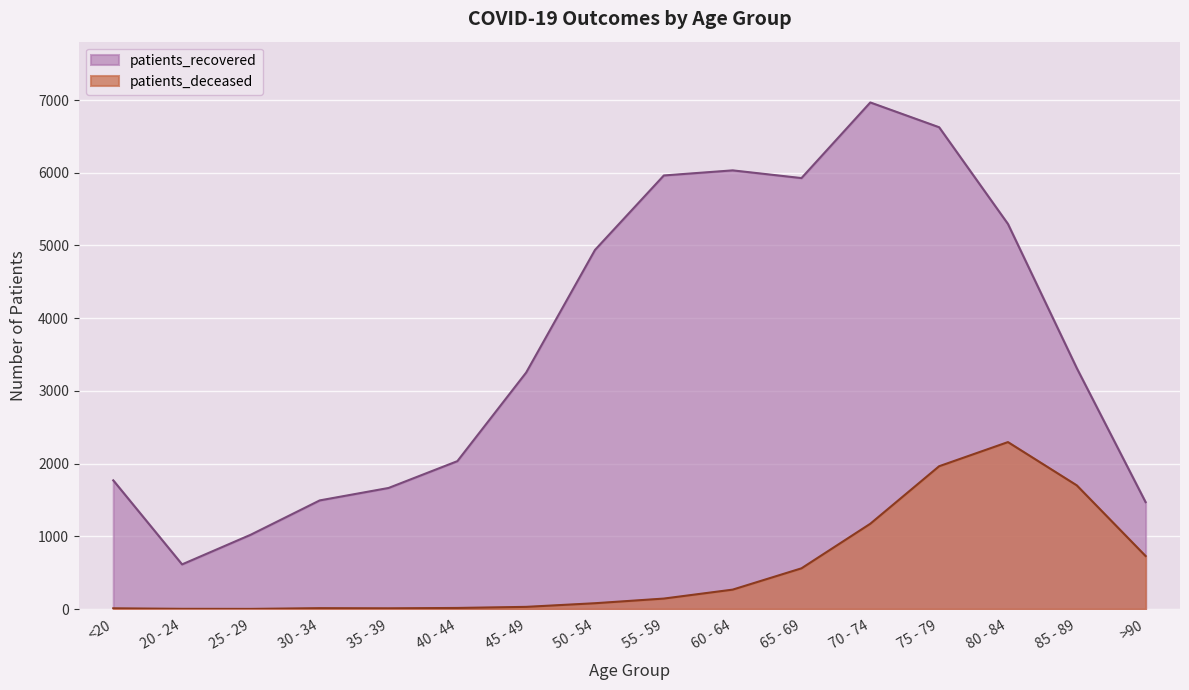

True or false: patients_deceased has more than 1 interior local peaks.

True